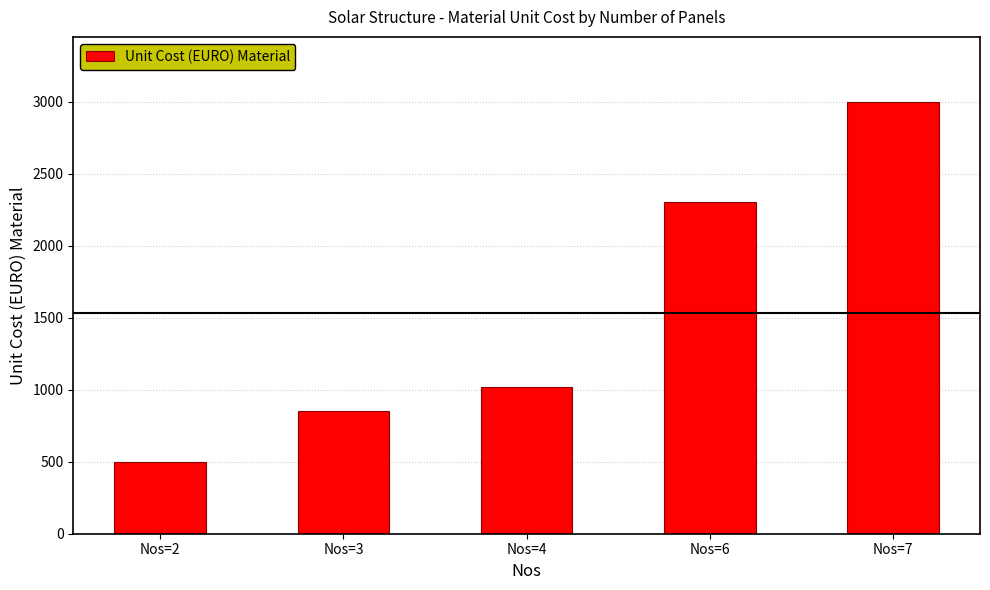

What is the value of the 1st bar from the left?

500